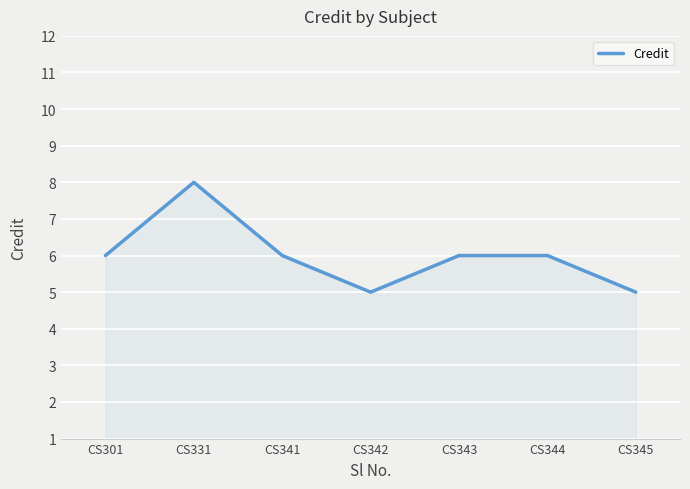

What value does the data have at CS341?

6